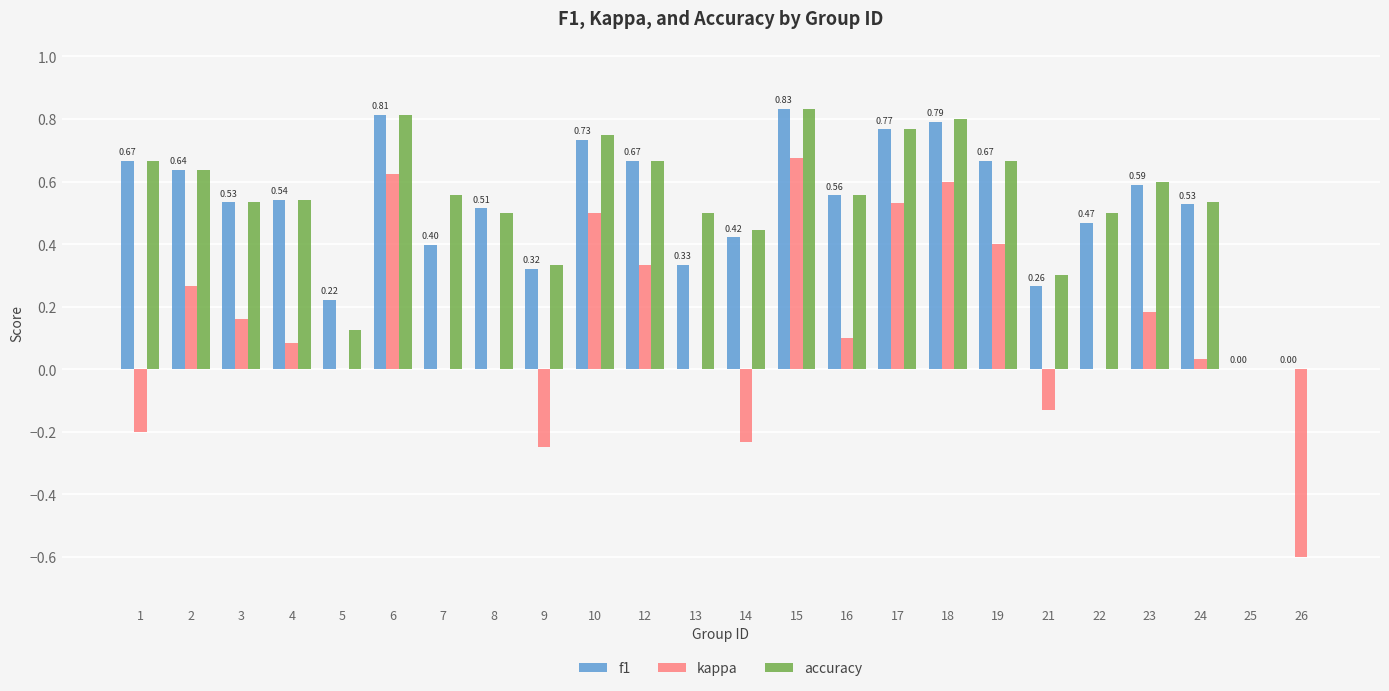

The accuracy series shows 0.9 at 3. True or false?

False